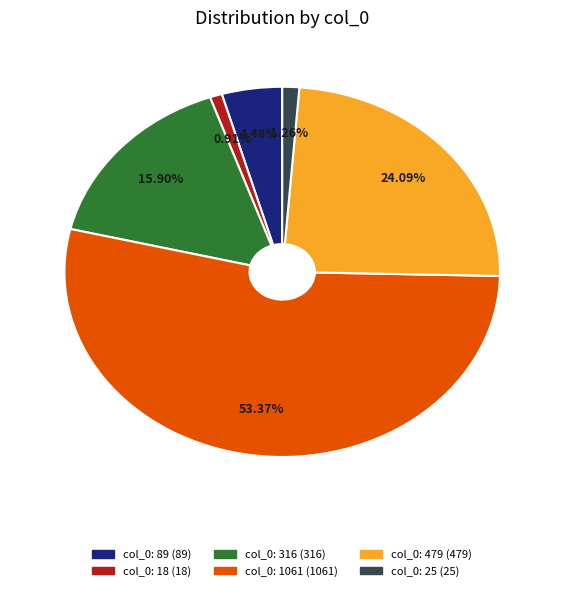

Is there any slice that represents more than half of the pie?

Yes